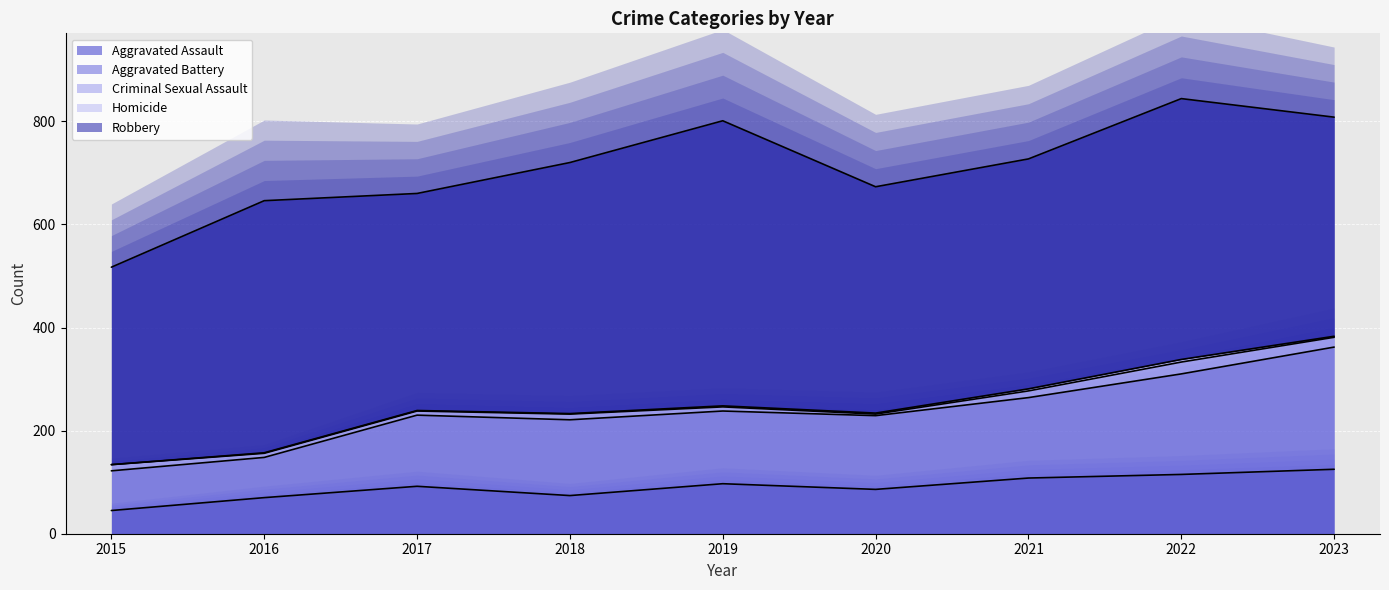

What is the value of the Homicide point at the 4th from the left?

1